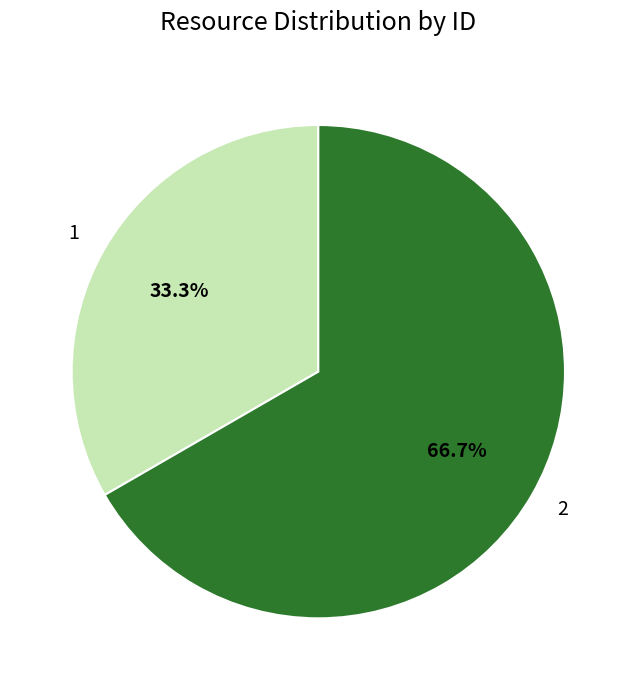

How many segments does this pie chart have?

2